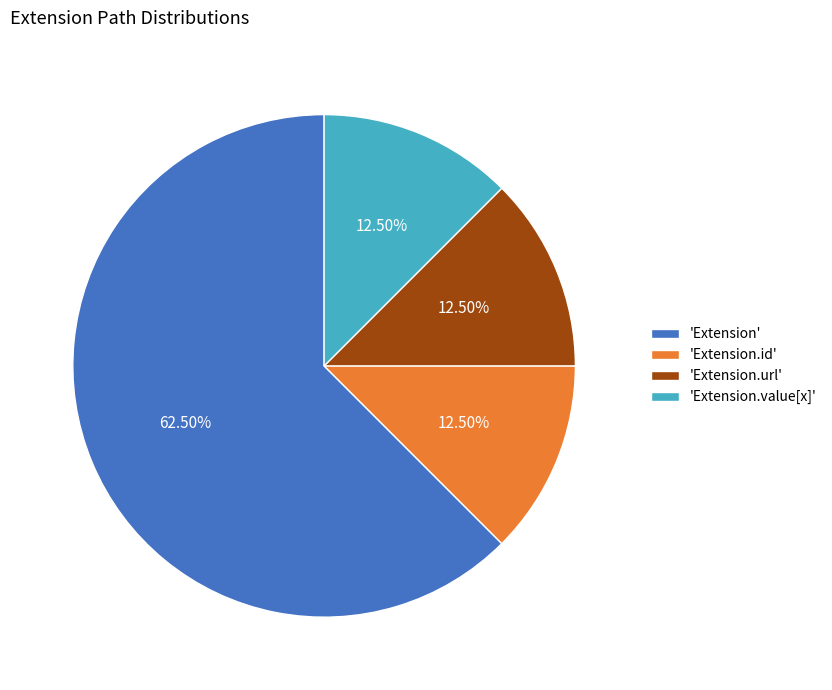

Which category has the biggest portion of the pie?

'Extension'